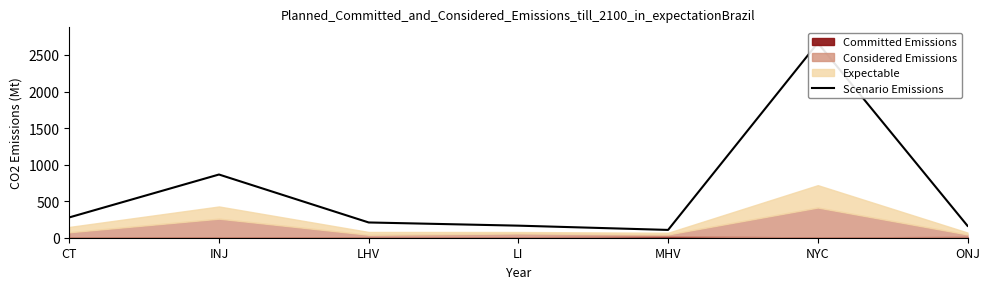

At which label does the data first exceed 208?

CT